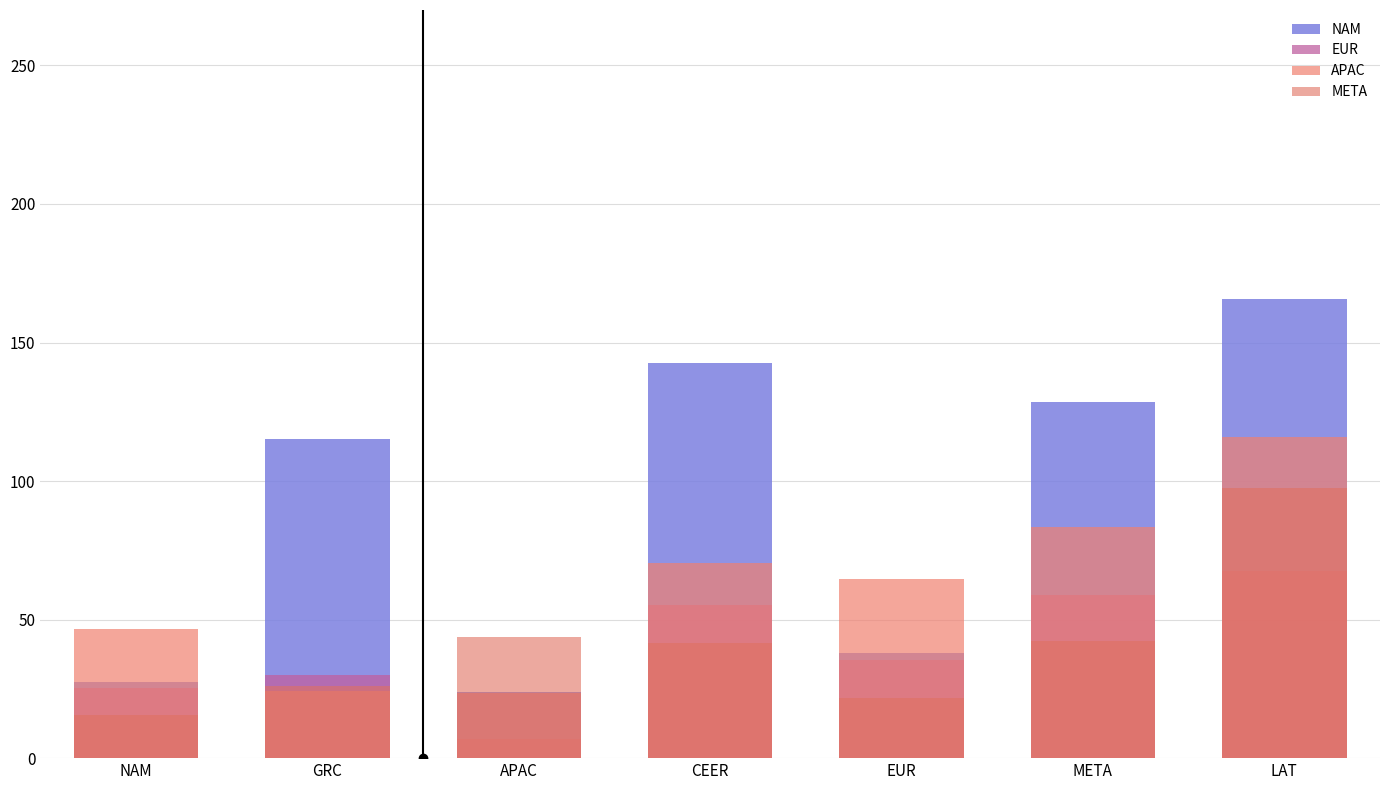

Read the META value at CEER.

41.6